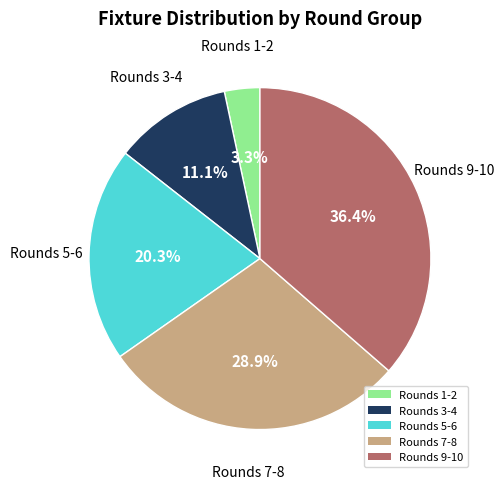

Which has a higher value, Rounds 9-10 or Rounds 5-6?

Rounds 9-10